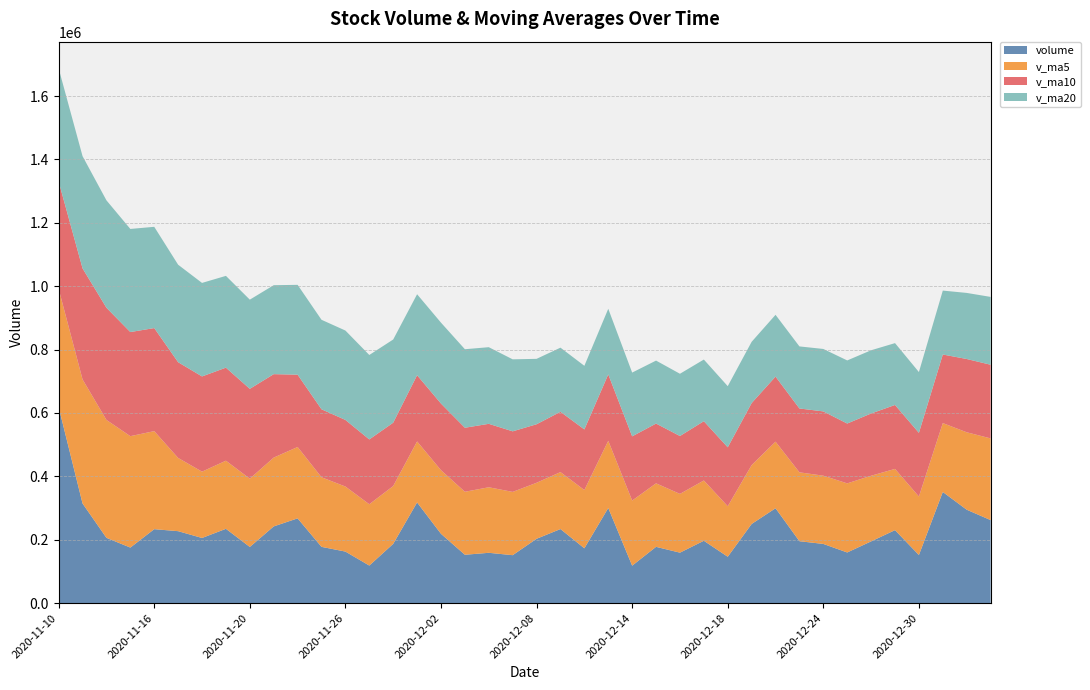

Reading left to right, transcribe all the data shown in this chart.

volume: 618482.7	314319.3	205902.1	175157.0	233221.5	226922.2	205443.2	234335.0	177153.7	241974.0	267335.7	177414.1	162533.0	118397.2	186882.8	317598.6	218585.4	152478.8	158641.8	151170.9	202903.1	233599.0	172857.4	300076.0	118051.8	177480.2	159079.2	196654.1	146199.1	249624.5	299230.1	195251.3	186640.9	159695.7	194733.8	230170.7	151664.2	350632.2	294647.3	261880.3
v_ma5: 373054.5	391544.9	372063.5	351578.4	309416.5	231104.4	209329.2	215015.8	215415.1	217165.6	225248.3	219642.5	205282.1	193530.8	182512.6	192565.1	200799.4	198788.6	206837.5	199695.1	176756.0	179758.7	183834.4	212121.3	205497.5	200412.9	185508.9	190268.3	159492.9	185807.4	210157.4	217391.8	215389.2	218088.5	207110.4	193298.5	184581.1	217379.3	244369.7	257799.0
v_ma10: 338754.6	350393.0	353981.7	328540.3	325199.3	302079.5	300437.1	293539.7	283496.8	263291.1	228176.4	214485.9	210149.0	204473.0	199839.1	208906.7	210221.0	202035.3	200184.1	191103.8	184660.6	190279.1	191311.5	209479.4	202596.3	188584.4	182633.8	187051.4	185807.1	195652.4	205285.1	201450.4	202828.7	188790.7	196458.9	201728.0	200986.4	216384.3	231229.1	232454.7
v_ma20: 356960.7	354055.1	338941.7	325361.9	319522.0	307654.1	295119.1	289678.6	281440.0	280716.1	283465.5	282439.5	282065.3	266506.6	262519.2	255493.1	255329.0	247787.5	241840.5	227197.5	206418.5	202382.5	200730.2	206976.2	201217.7	198745.6	196427.4	194543.3	192995.6	193378.1	194972.9	195864.7	197070.1	199135.0	199527.6	195156.2	191810.1	201717.8	208518.1	214053.5